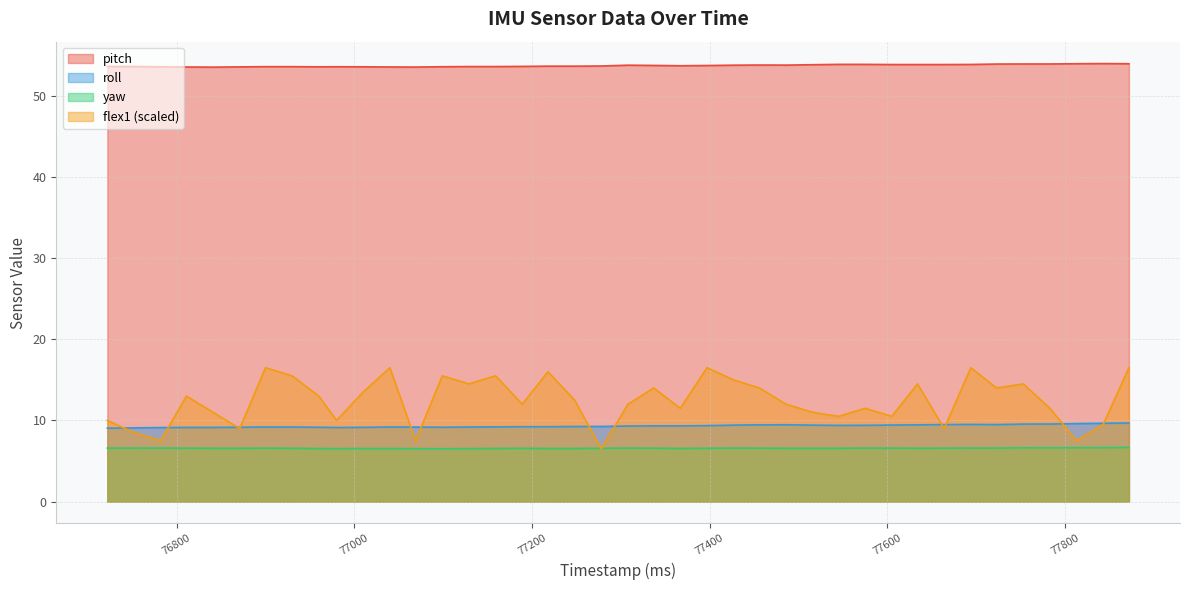

True or false: yaw and roll cross at least once.

False